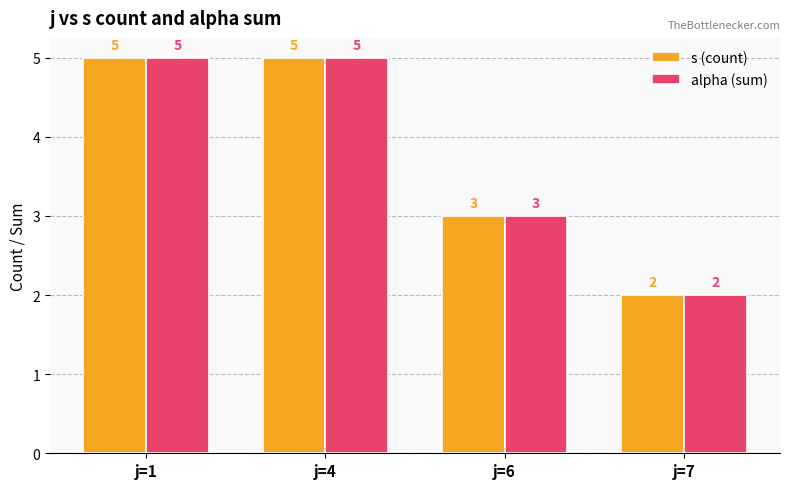

Reading left to right, extract all data points from this chart.

s (count): j=1=5	j=4=5	j=6=3	j=7=2
alpha (sum): j=1=5	j=4=5	j=6=3	j=7=2